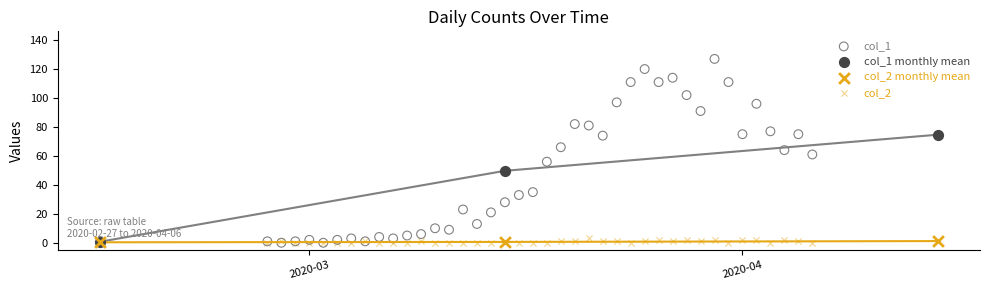

Which series has the largest Y range (max minus min)?

col_1